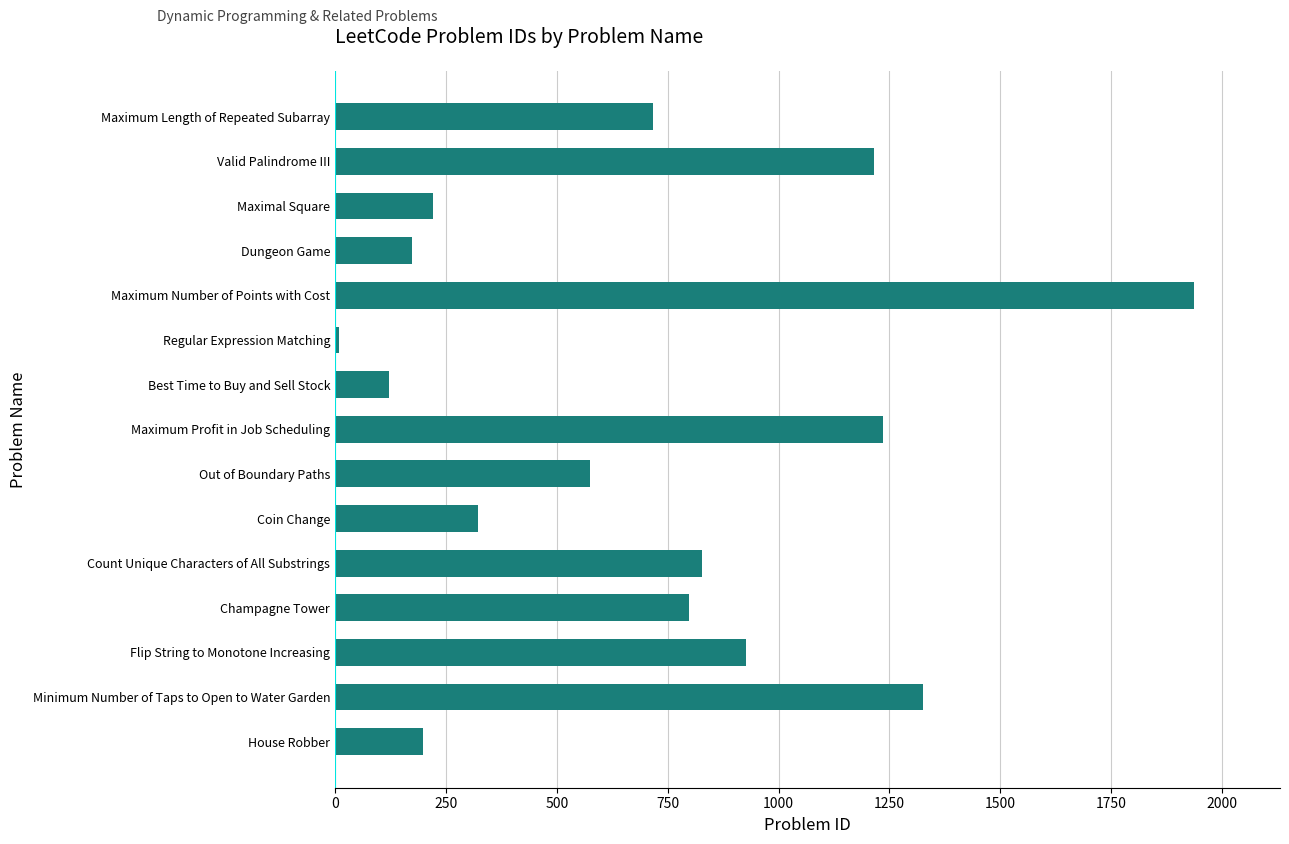

List the labels in order of value, smallest first.

Regular Expression Matching, Best Time to Buy and Sell Stock, Dungeon Game, House Robber, Maximal Square, Coin Change, Out of Boundary Paths, Maximum Length of Repeated Subarray, Champagne Tower, Count Unique Characters of All Substrings, Flip String to Monotone Increasing, Valid Palindrome III, Maximum Profit in Job Scheduling, Minimum Number of Taps to Open to Water Garden, Maximum Number of Points with Cost